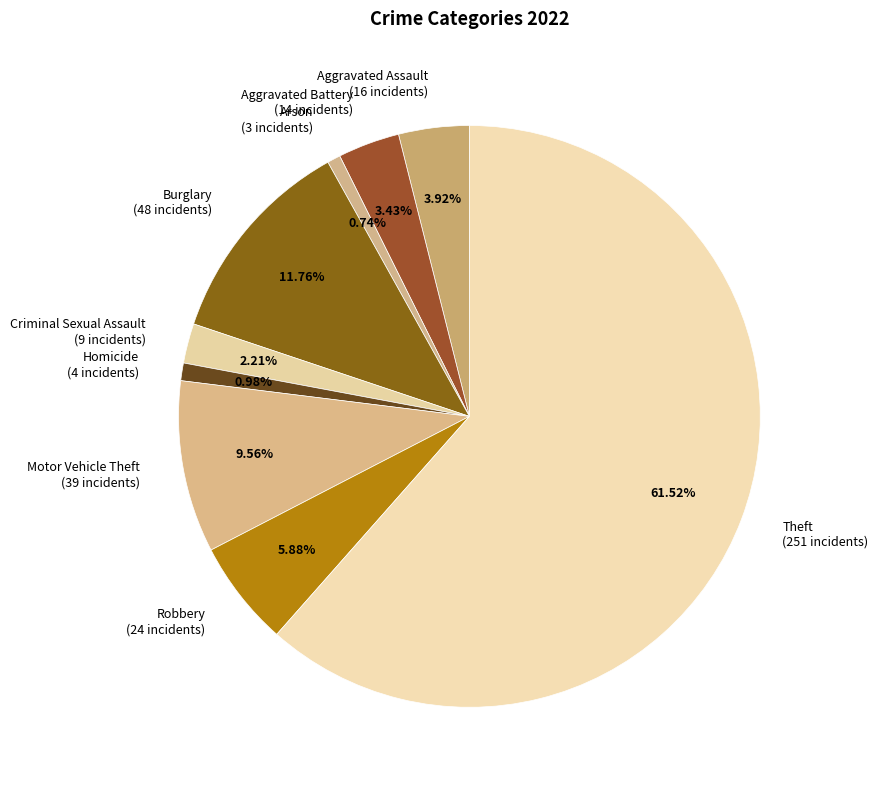

What is the ratio of the value at Criminal Sexual Assault to the value at Burglary?

0.2